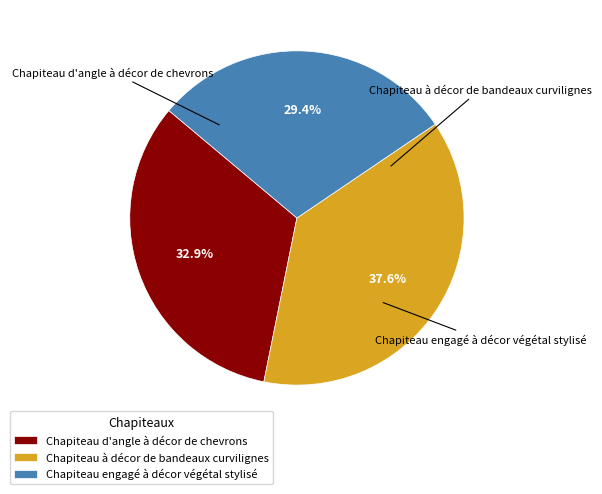

What percentage do Chapiteau à décor de bandeaux curvilignes and Chapiteau d'angle à décor de chevrons together represent?

70.6%